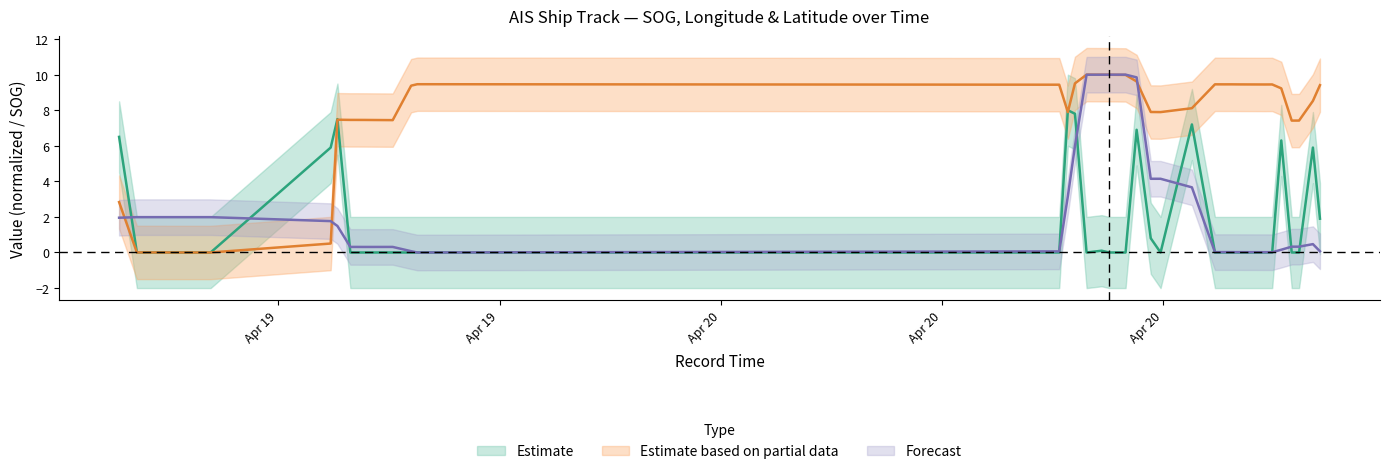

In SOG, how many points are higher than both neighbors (excluding endpoints)?

7